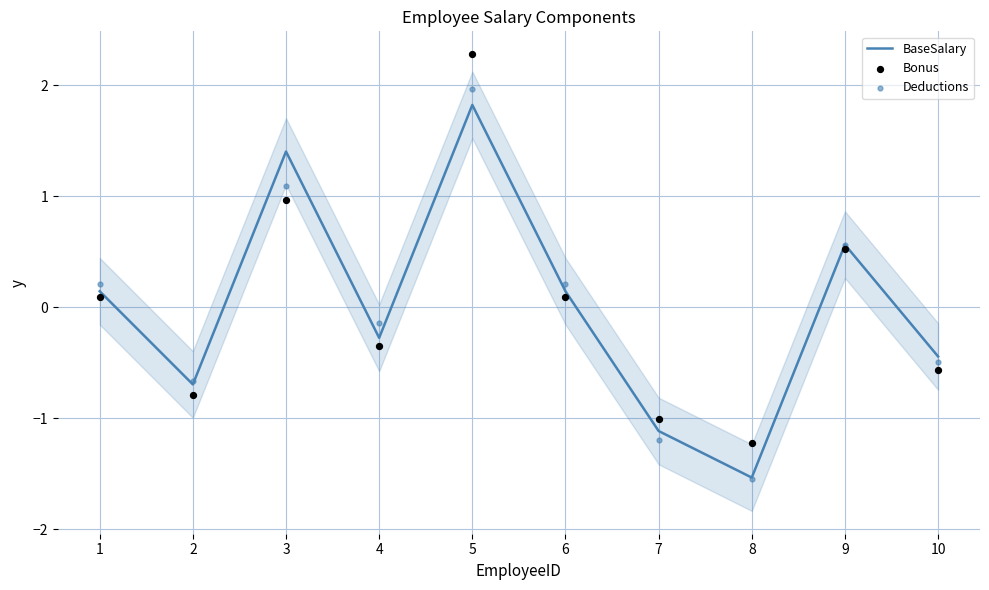

What are all the series names shown in the legend?

BaseSalary, Bonus, Deductions